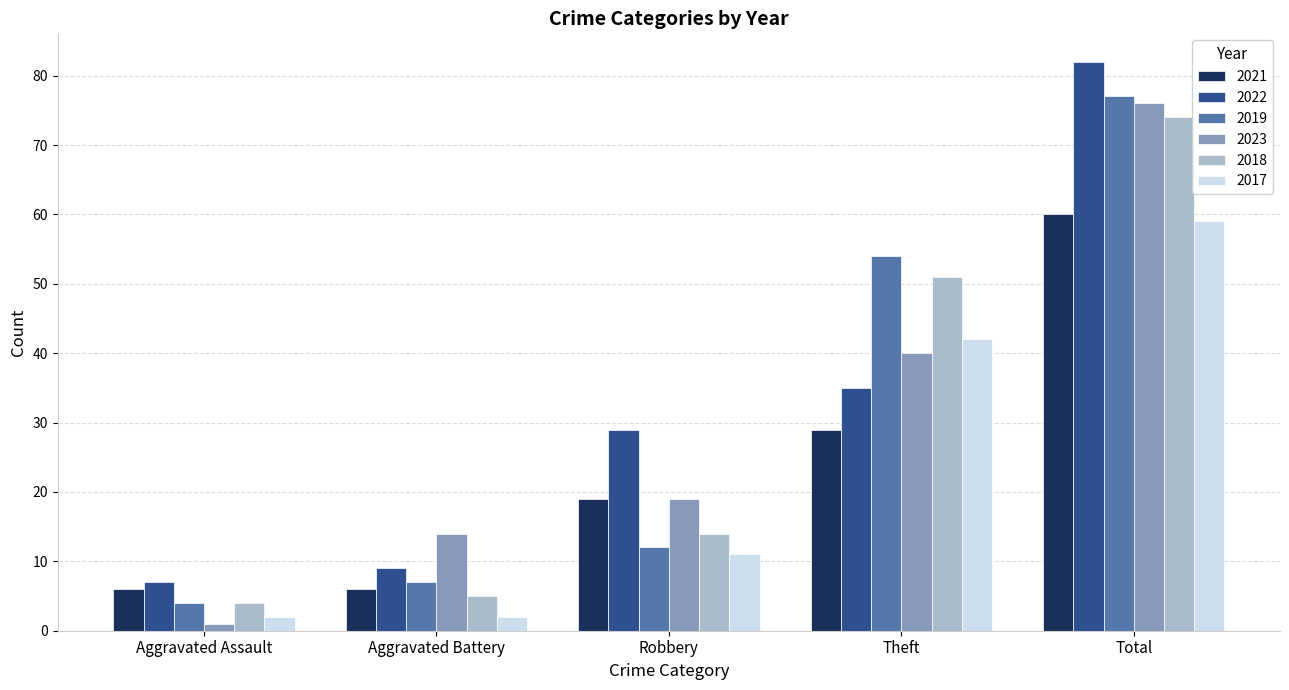

Which category has the highest value across all series?

Total